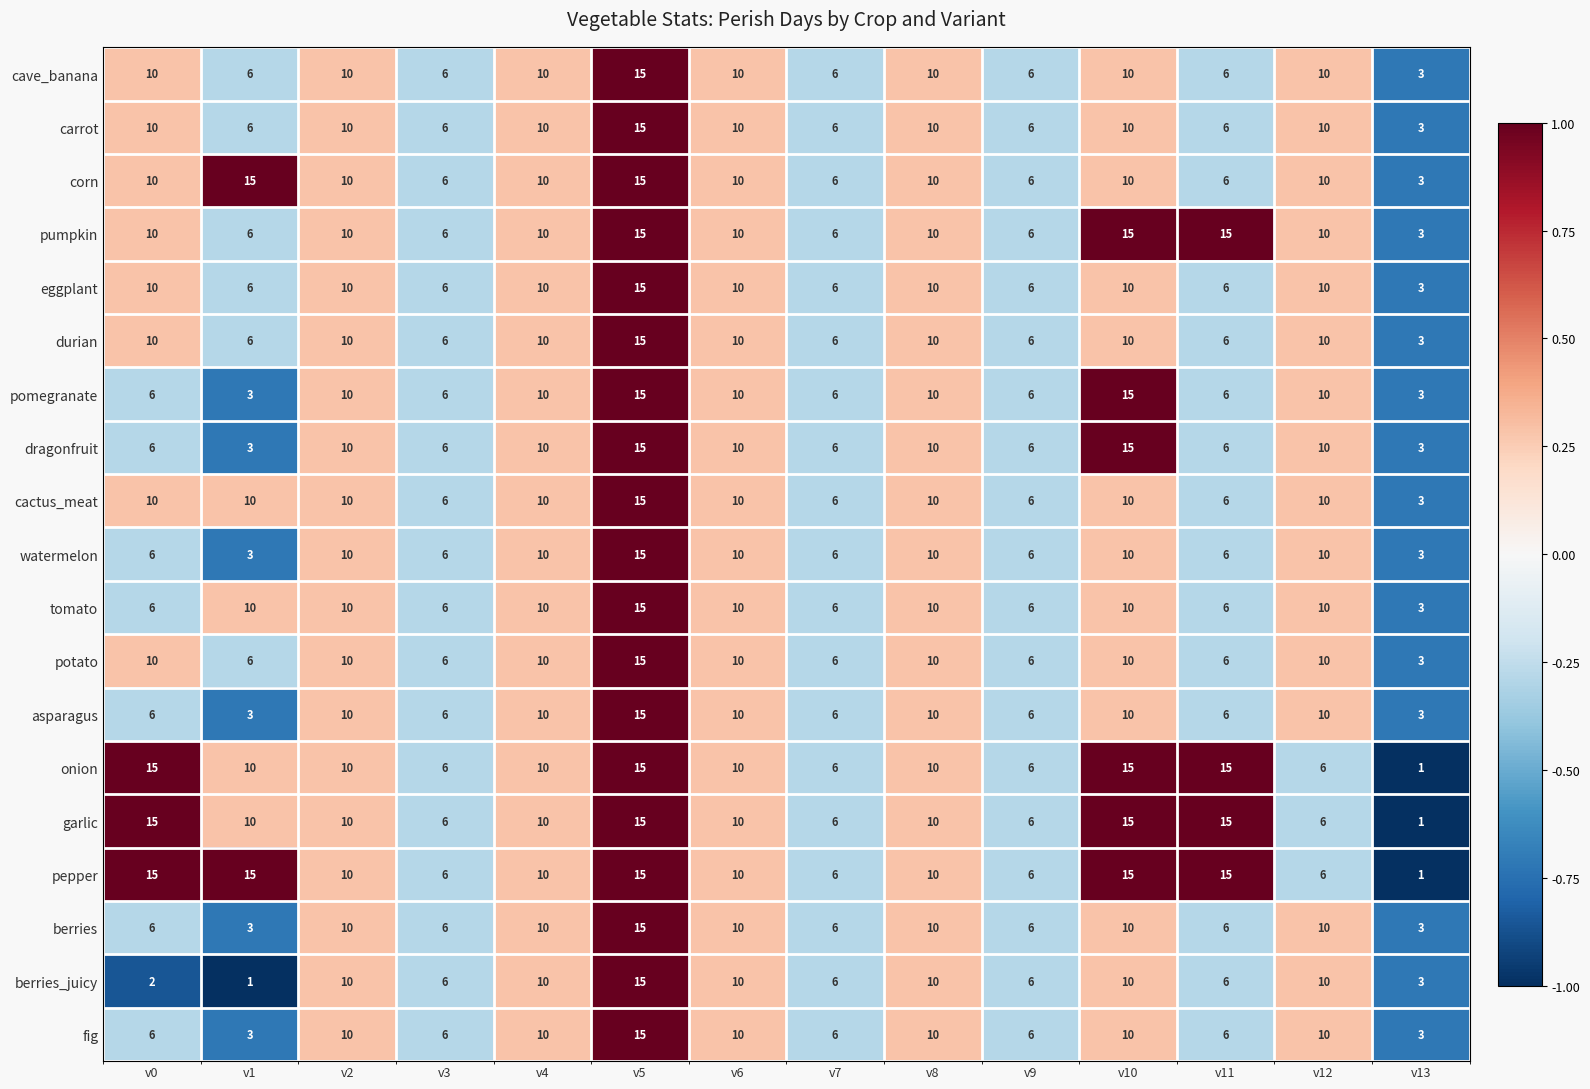

What value does the onion series have at v8?

10